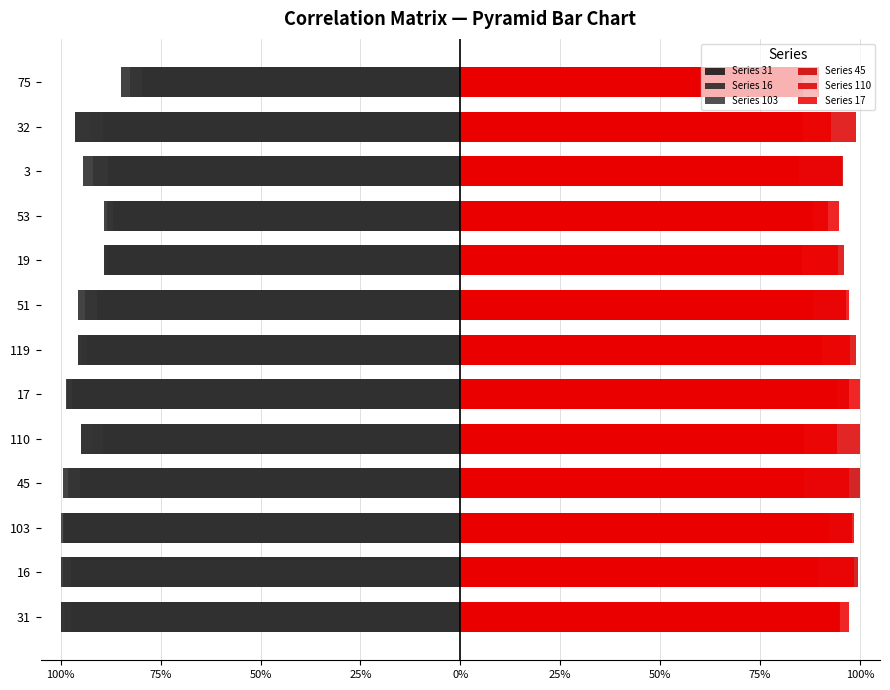

What are all the series names shown in the legend?

Series 31, Series 16, Series 103, Series 45, Series 110, Series 17